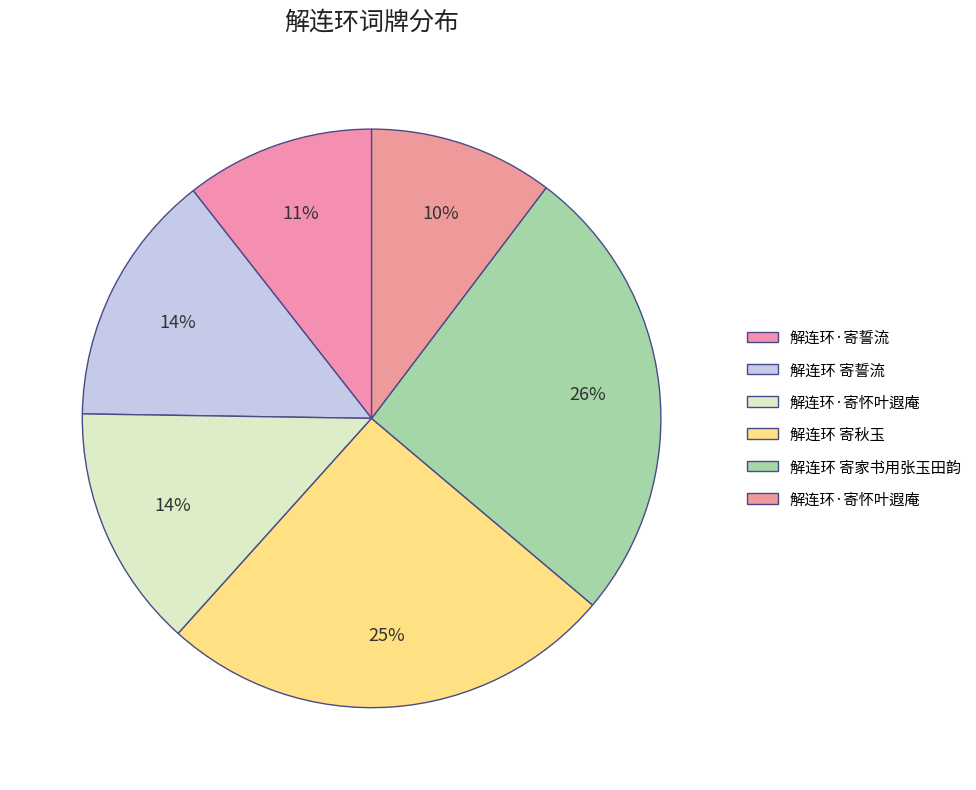

Which slice is the smallest?

解连环·寄怀叶遐庵